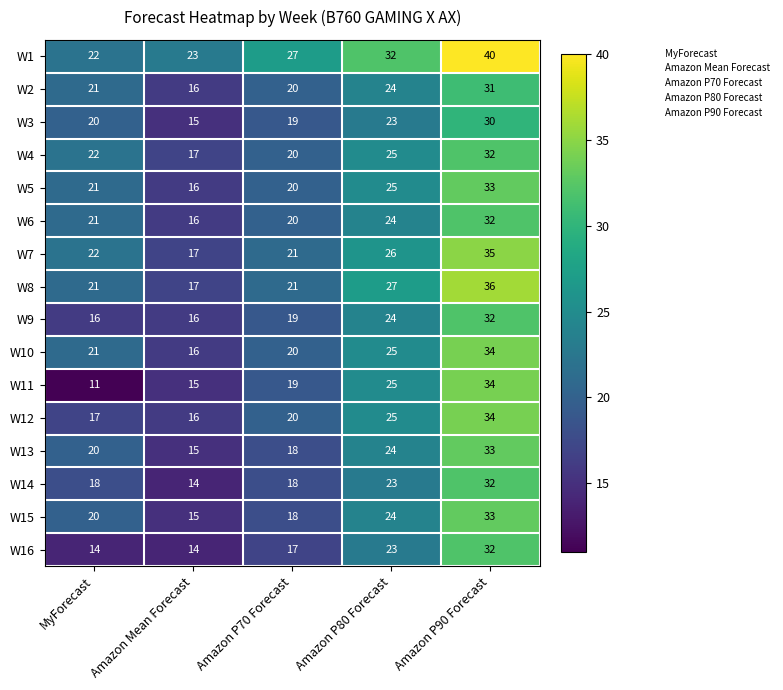

At which category is the sum across all series the highest?

Amazon P90 Forecast